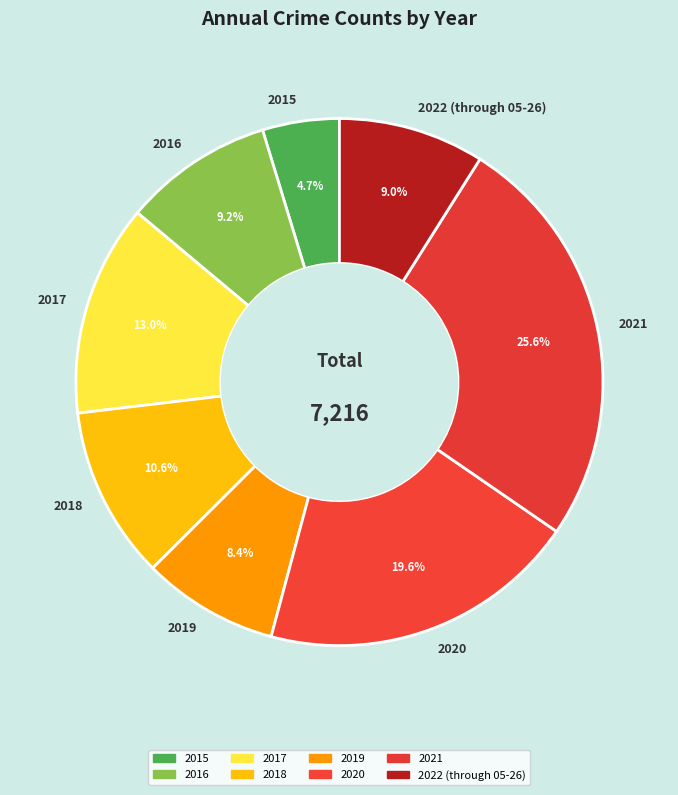

Approximately how many times larger is the value at 2015 compared to 2022 (through 05-26)?

0.5